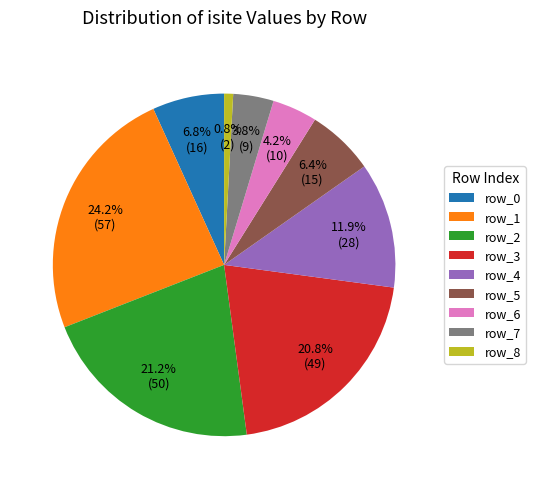

What percentage is the row_7 slice, to the nearest percent?

4%